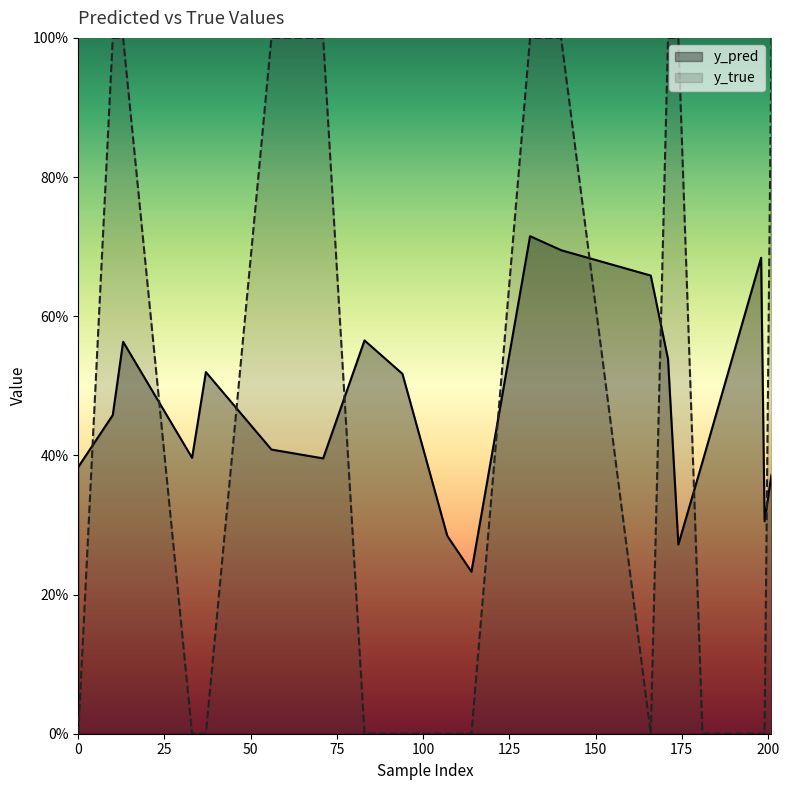

Which series has the widest spread of values?

y_true